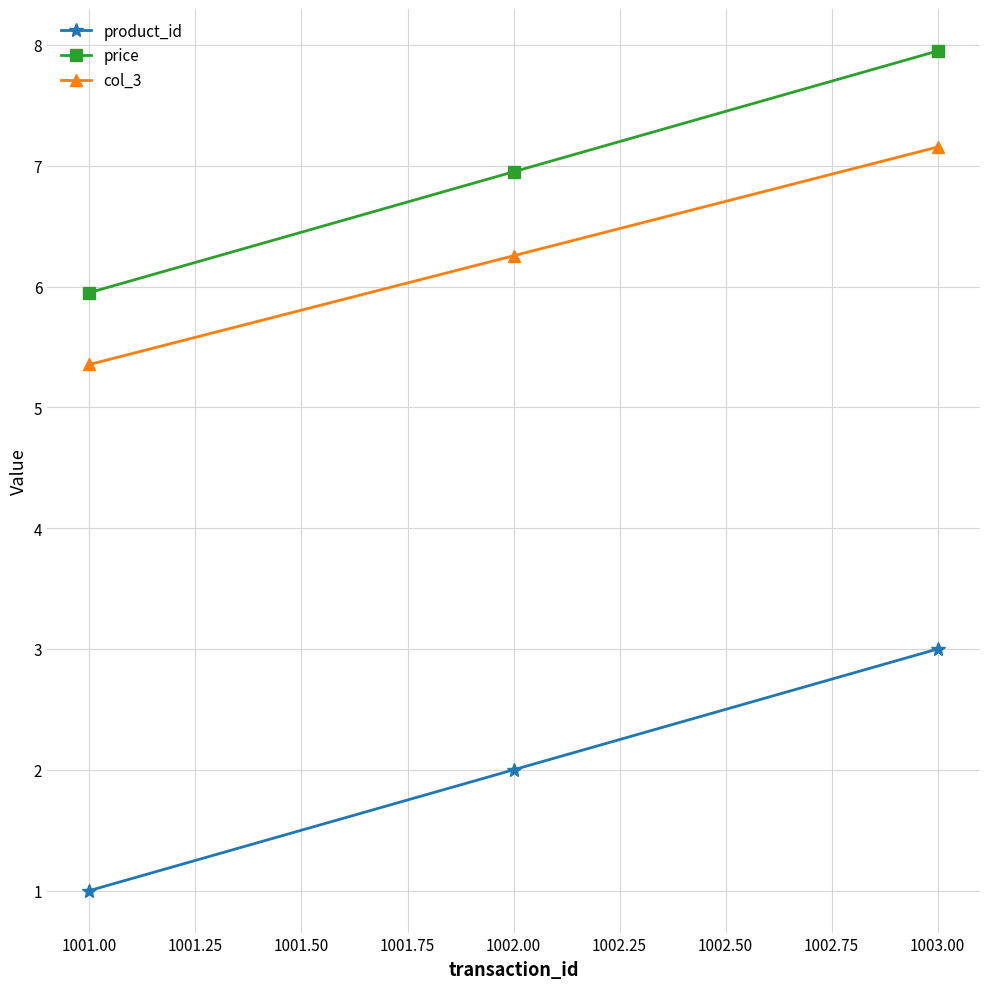

Rank the series by their maximum value, from highest to lowest.

price, col_3, product_id